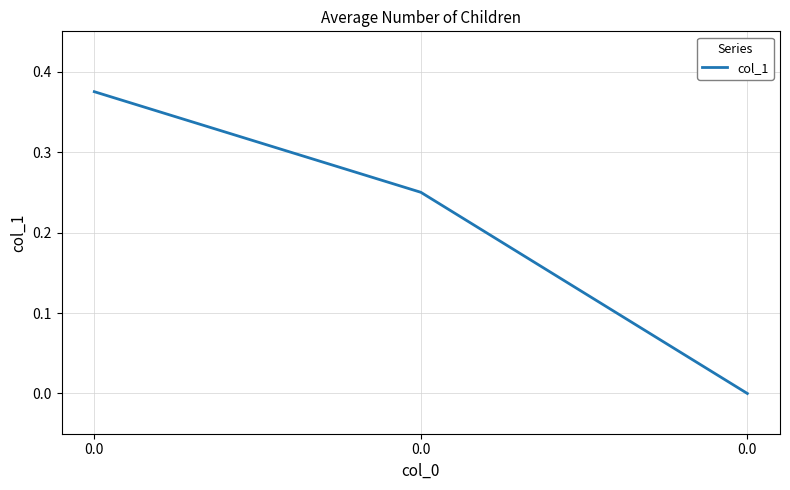

How many values are between 0 and 1?

3